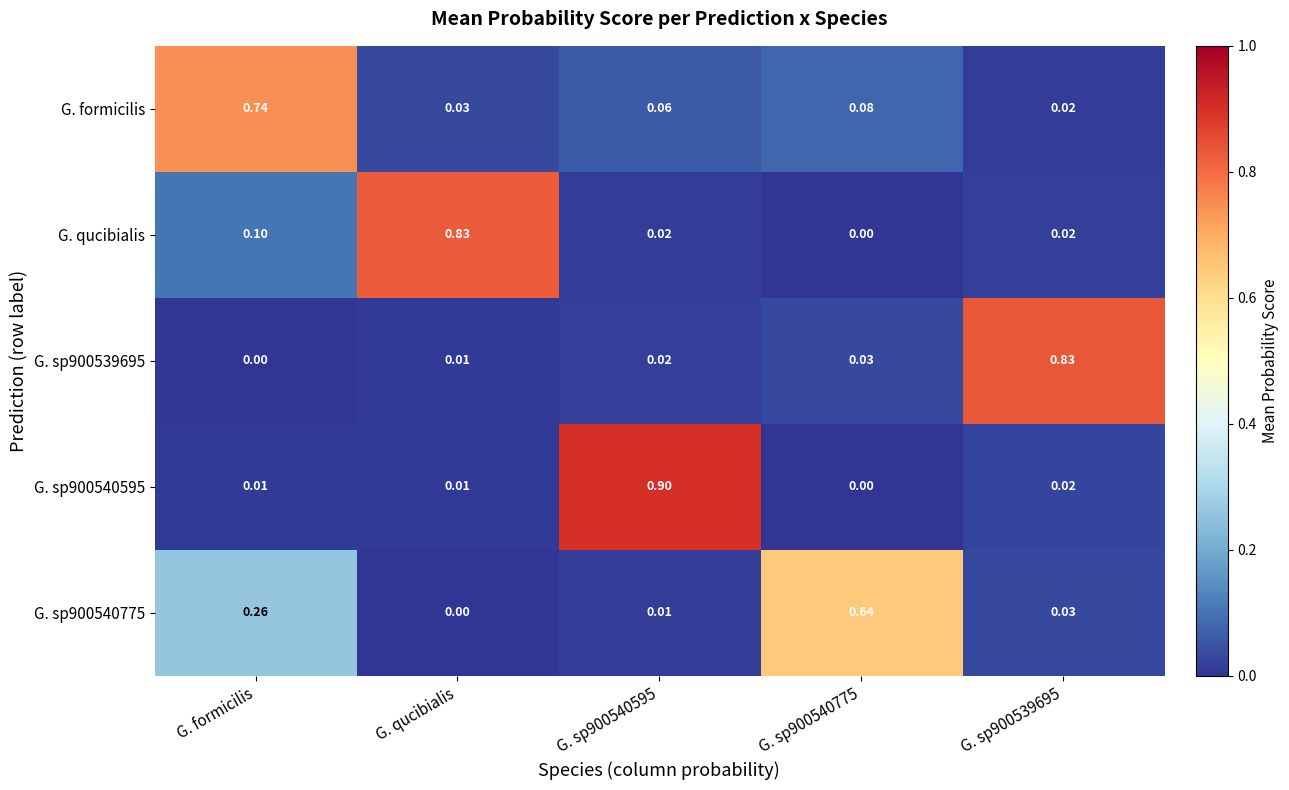

At which category is the sum across all series the highest?

G. formicilis